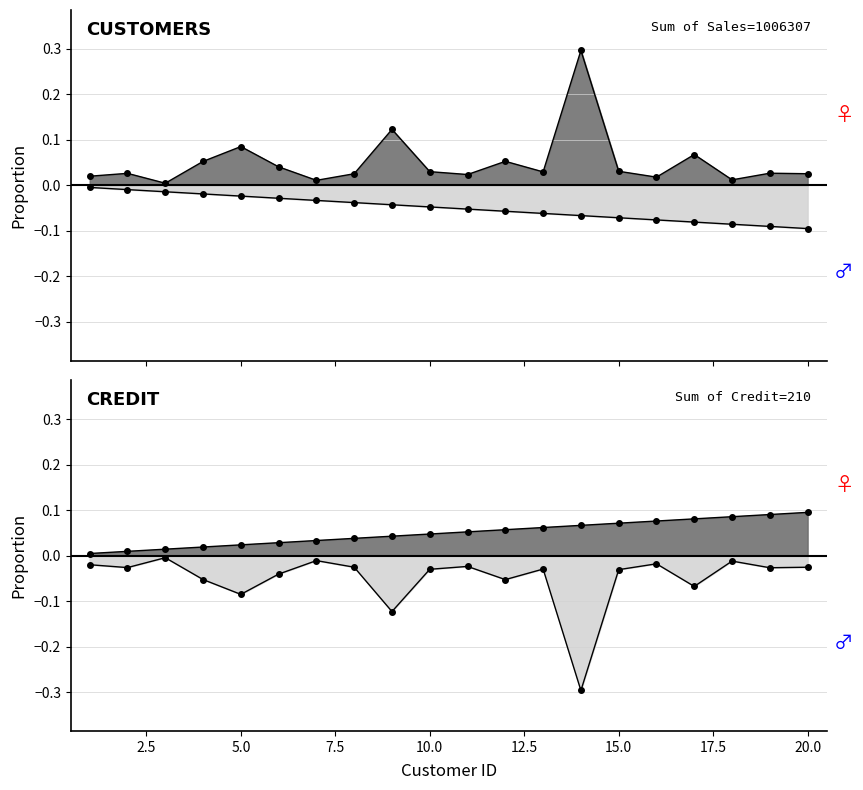

What is the sum of the Last_Years_Sales values at 8 and 4?

0.1